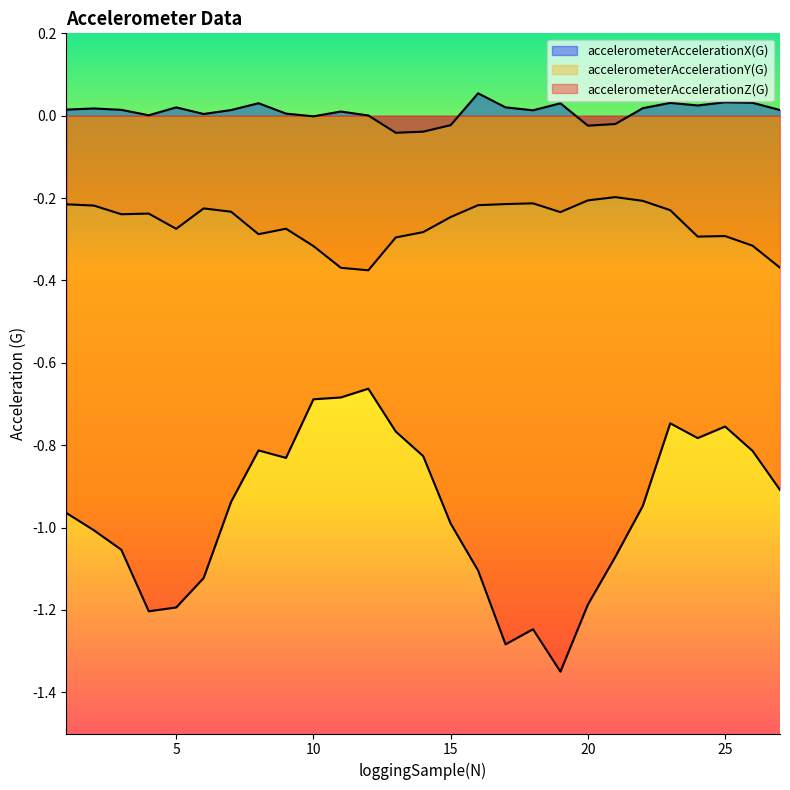

Reading left to right, extract all data points from this chart.

accelerometerAccelerationX(G): 1=0.0	2=0.0	3=0.0	4=0.0	5=0.0	6=0.0	7=0.0	8=0.0	9=0.0	10=-0.0	11=0.0	12=0.0	13=-0.0	14=-0.0	15=-0.0	16=0.1	17=0.0	18=0.0	19=0.0	20=-0.0	21=-0.0	22=0.0	23=0.0	24=0.0	25=0.0	26=0.0	27=0.0
accelerometerAccelerationY(G): 1=-0.2	2=-0.2	3=-0.2	4=-0.2	5=-0.3	6=-0.2	7=-0.2	8=-0.3	9=-0.3	10=-0.3	11=-0.4	12=-0.4	13=-0.3	14=-0.3	15=-0.2	16=-0.2	17=-0.2	18=-0.2	19=-0.2	20=-0.2	21=-0.2	22=-0.2	23=-0.2	24=-0.3	25=-0.3	26=-0.3	27=-0.4
accelerometerAccelerationZ(G): 1=-1.0	2=-1.0	3=-1.1	4=-1.2	5=-1.2	6=-1.1	7=-0.9	8=-0.8	9=-0.8	10=-0.7	11=-0.7	12=-0.7	13=-0.8	14=-0.8	15=-1.0	16=-1.1	17=-1.3	18=-1.2	19=-1.3	20=-1.2	21=-1.1	22=-0.9	23=-0.7	24=-0.8	25=-0.8	26=-0.8	27=-0.9